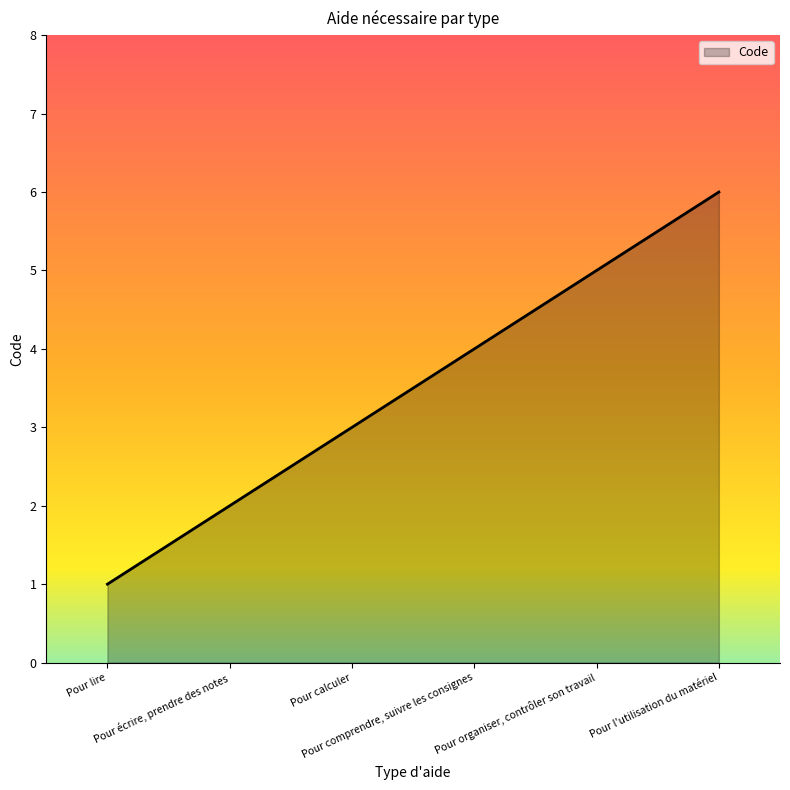

The value at Pour calculer is 3. True or false?

True